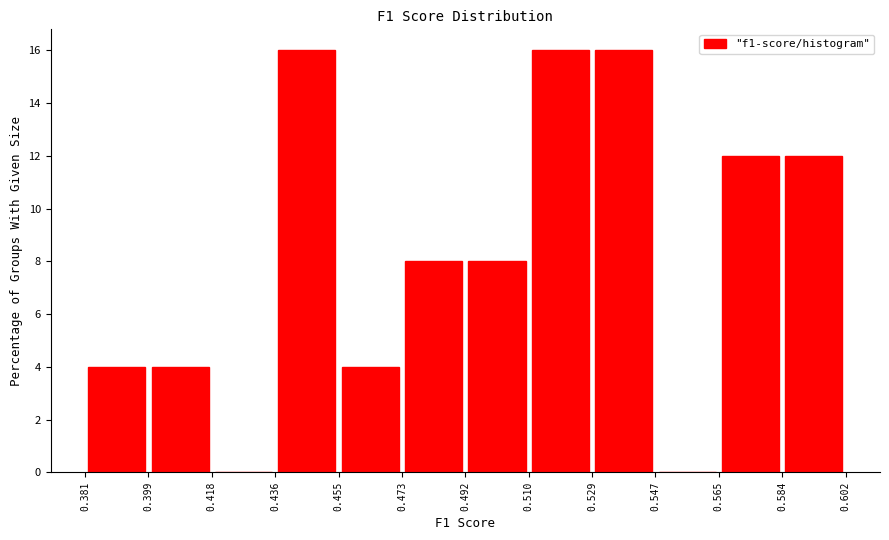

Reading left to right, list every bar in this chart as the range it spans on the x-axis followed by its height. The values are not printed on the chart, so give them approximately, as read against the axis.

0.381 to 0.399: 4
0.399 to 0.418: 4
0.418 to 0.436: 0
0.436 to 0.455: 16
0.455 to 0.473: 4
0.473 to 0.492: 8
0.492 to 0.510: 8
0.510 to 0.529: 16
0.529 to 0.547: 16
0.547 to 0.565: 0
0.565 to 0.584: 12
0.584 to 0.602: 12